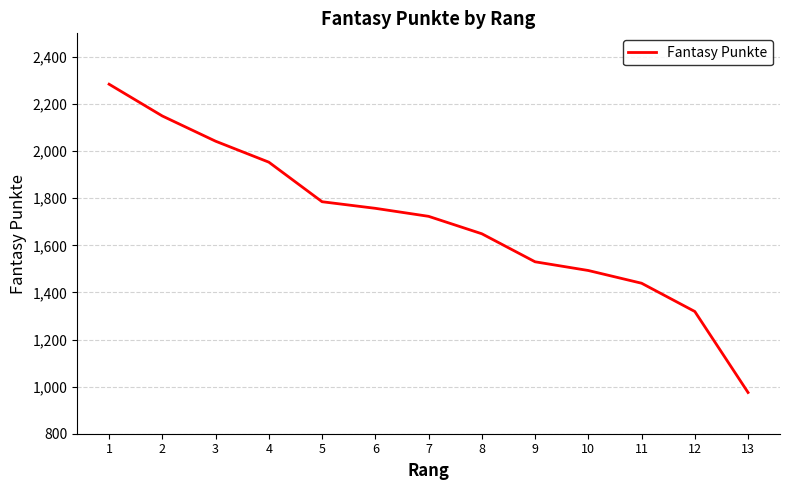

Reading left to right, what are all the values shown in this chart?

1=2284	2=2149	3=2042	4=1953	5=1785	6=1757	7=1723	8=1649	9=1530	10=1493	11=1439	12=1319	13=975